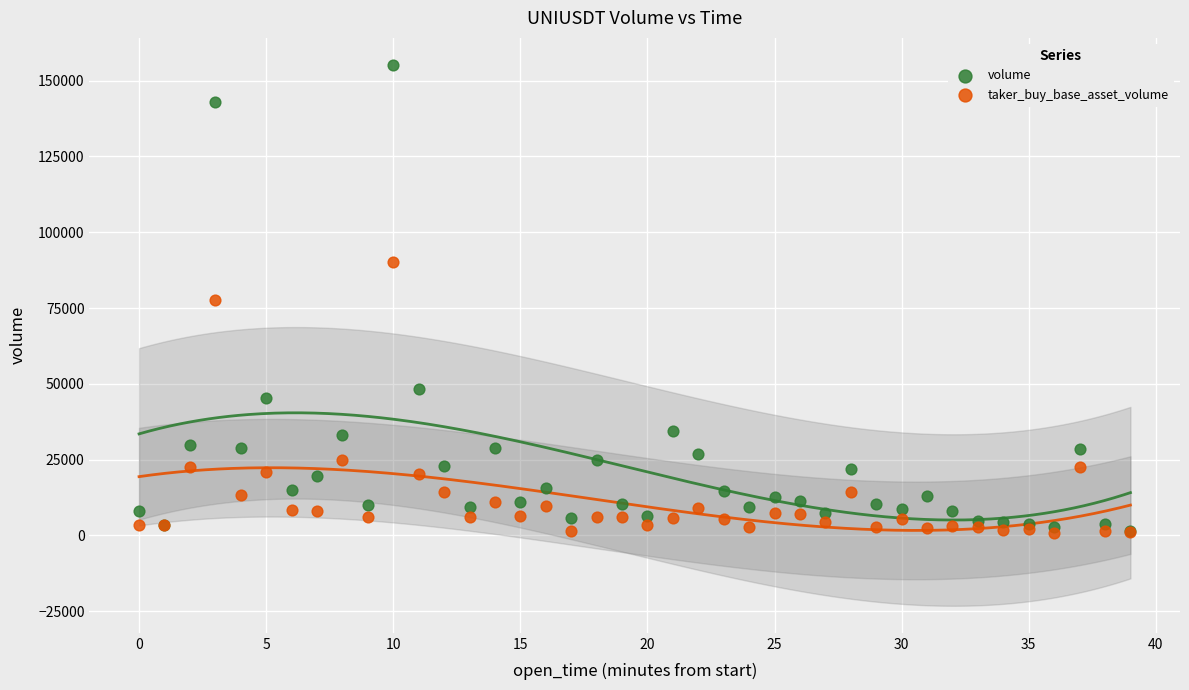

Which series has the largest Y range (max minus min)?

volume